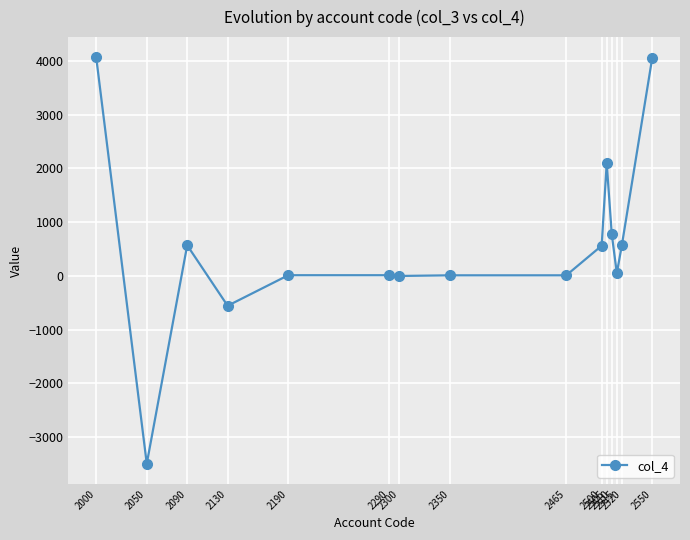

How many series are shown in this chart?

1